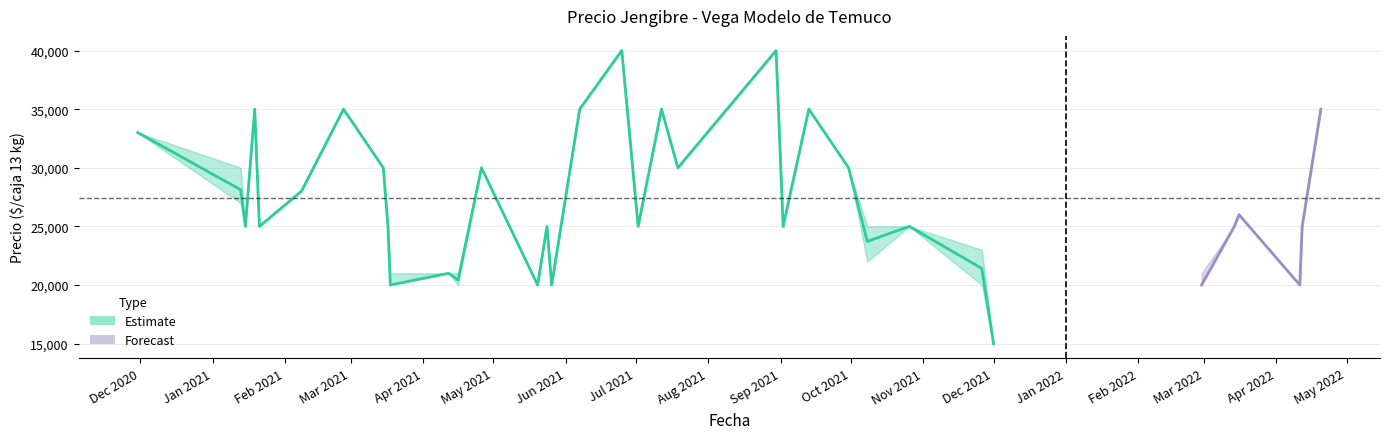

True or false: Precio maximo has a value of 28000 at 5.

True